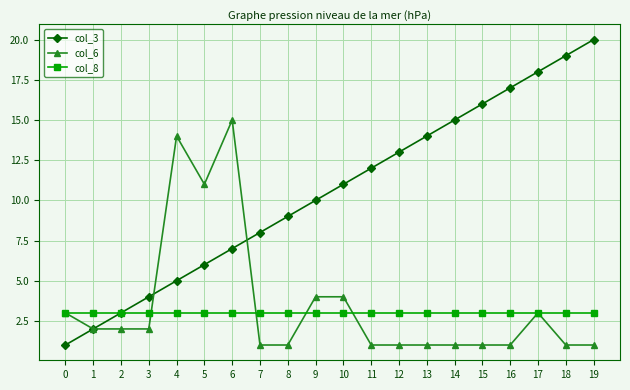

Reading left to right, list all the values displayed in this chart.

col_3: 1	2	3	4	5	6	7	8	9	10	11	12	13	14	15	16	17	18	19	20
col_6: 3	2	2	2	14	11	15	1	1	4	4	1	1	1	1	1	1	3	1	1
col_8: 3	3	3	3	3	3	3	3	3	3	3	3	3	3	3	3	3	3	3	3